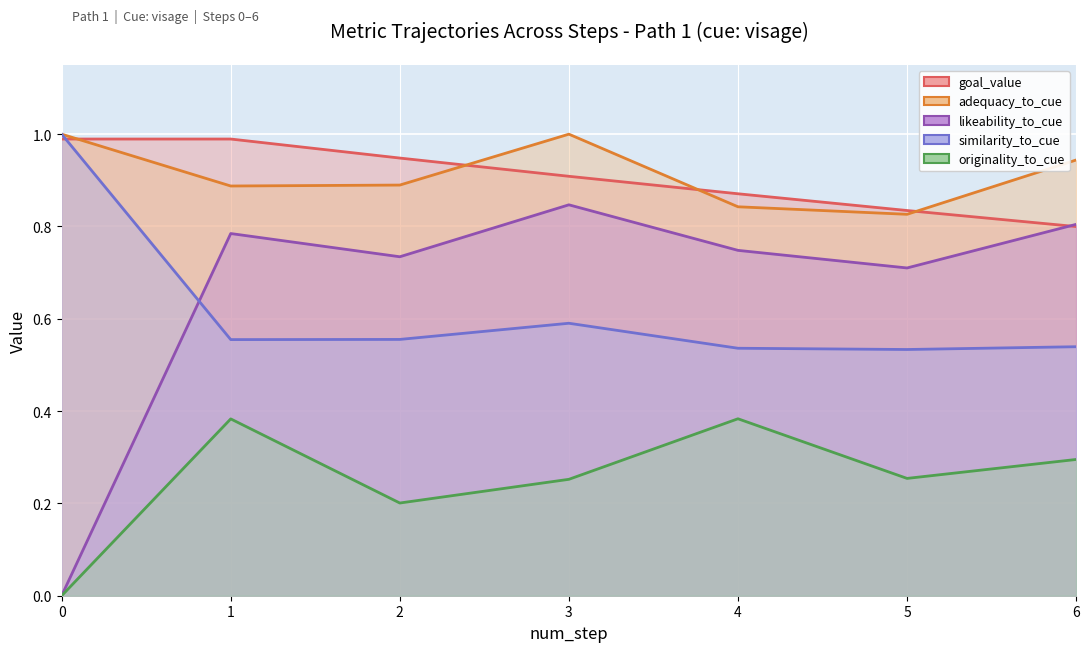

Where do goal_value and likeability_to_cue first cross each other?

5 and 6